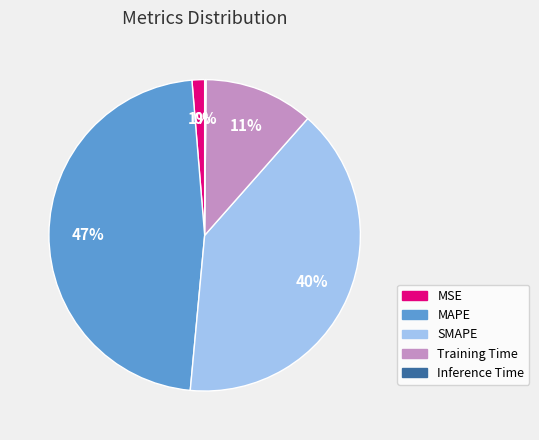

To the nearest percent, what portion does Training Time represent?

11%